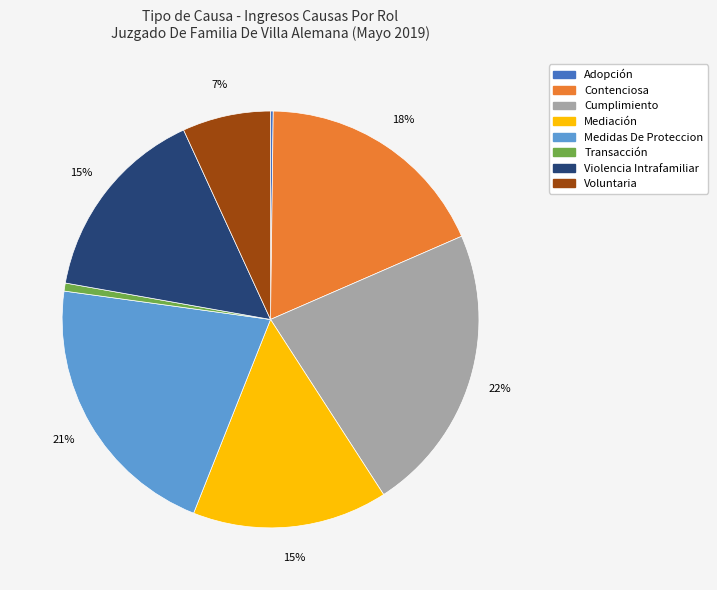

The Contenciosa slice represents 9% of the pie. True or false?

False